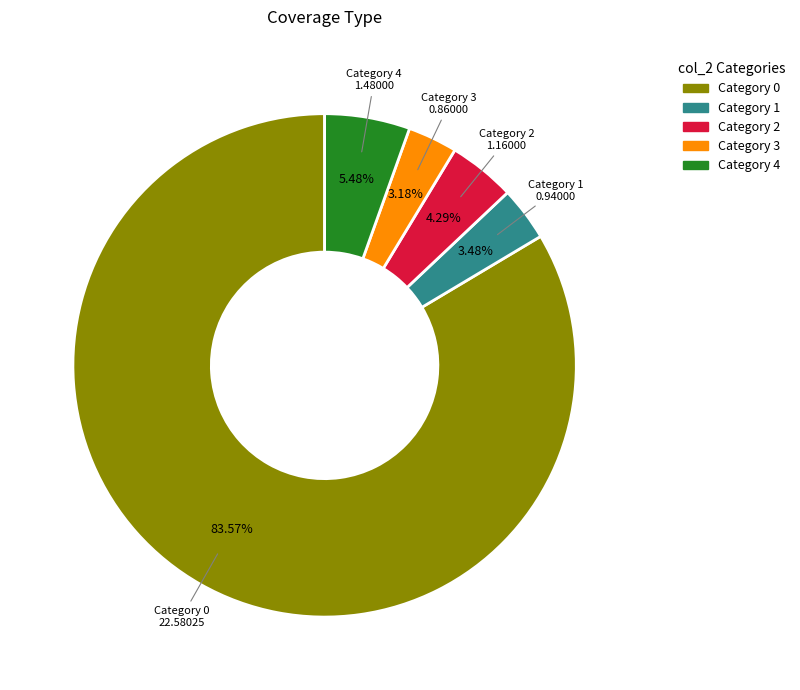

Between Category 1 and Category 0, which is larger?

Category 0